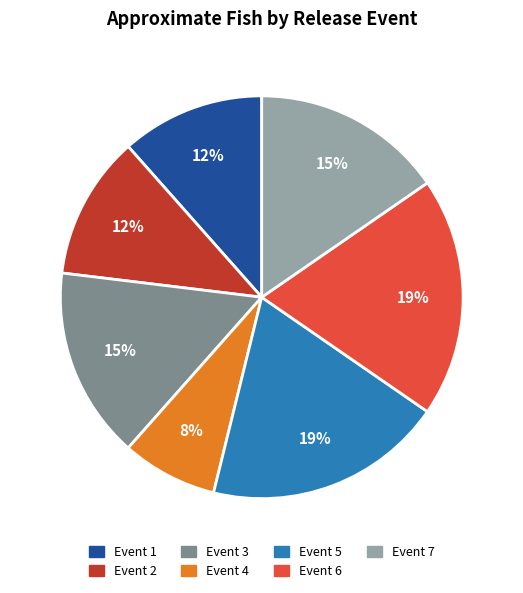

Is there any slice that represents more than half of the pie?

No